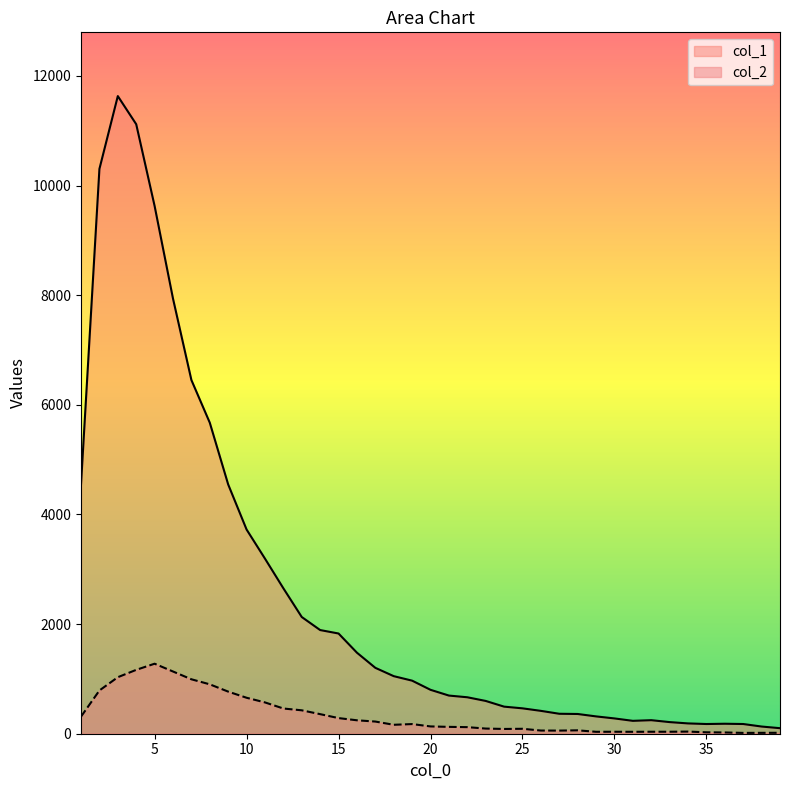

Which series has the largest range (max minus min)?

col_1